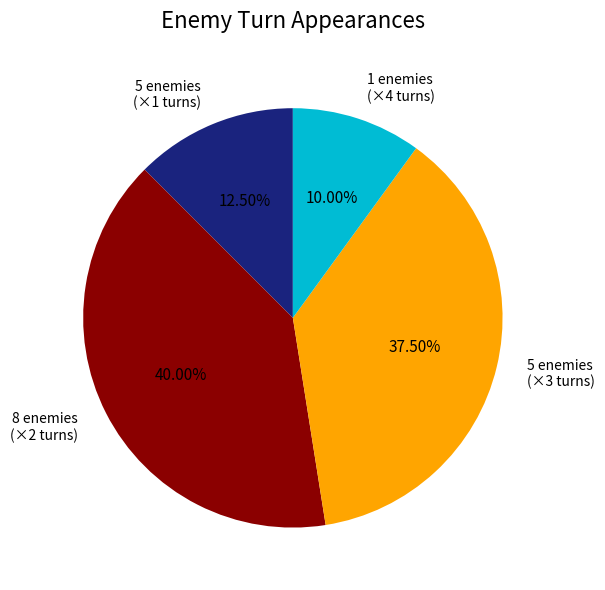

Rank the categories by value from highest to lowest.

8 enemies (×2 turns), 5 enemies (×3 turns), 5 enemies (×1 turns), 1 enemies (×4 turns)